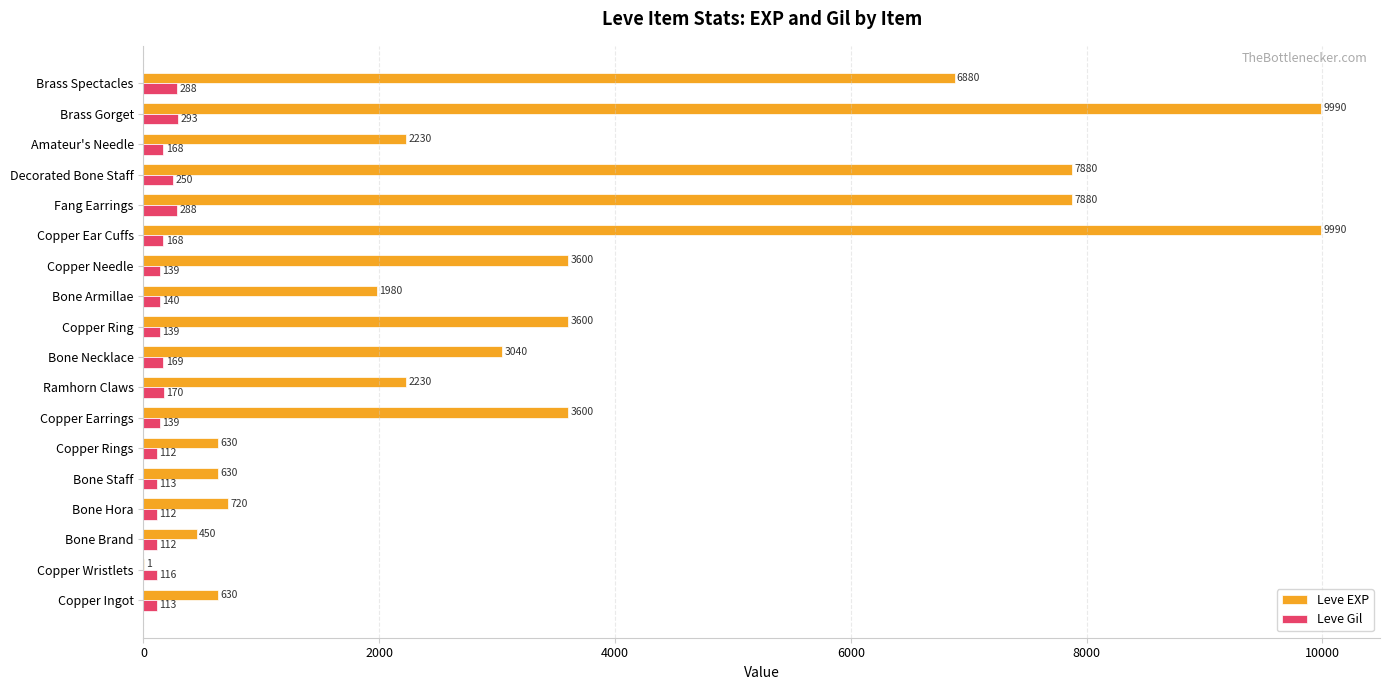

What is the total value across all series at Copper Earrings?

3739